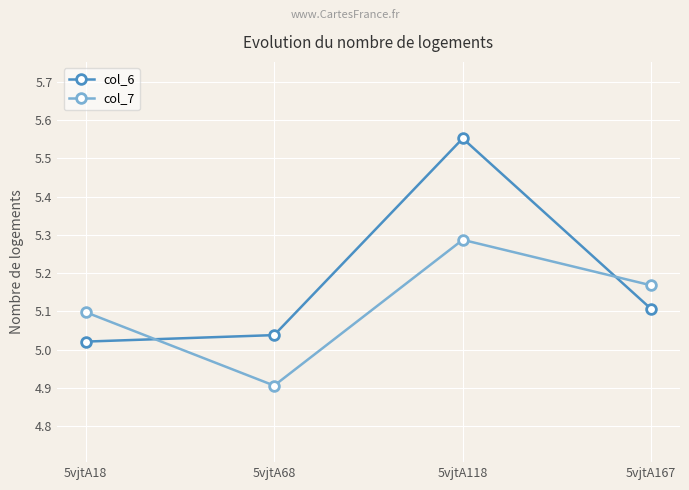

True or false: col_6 has more than 0 points higher than both neighbors.

True